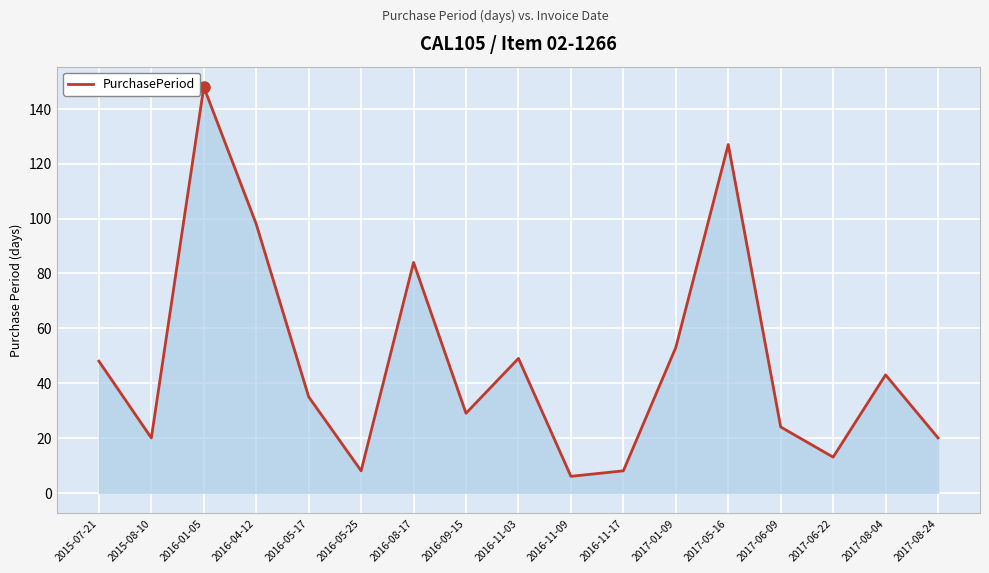

What is the difference between the maximum and minimum values?

142